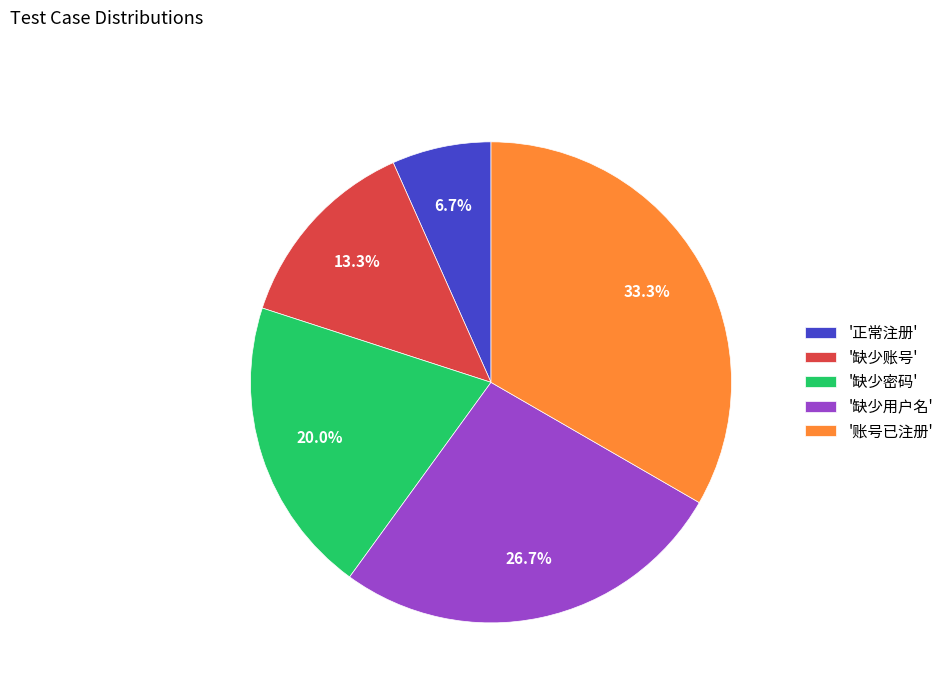

Between '账号已注册' and '缺少账号', which is larger?

'账号已注册'